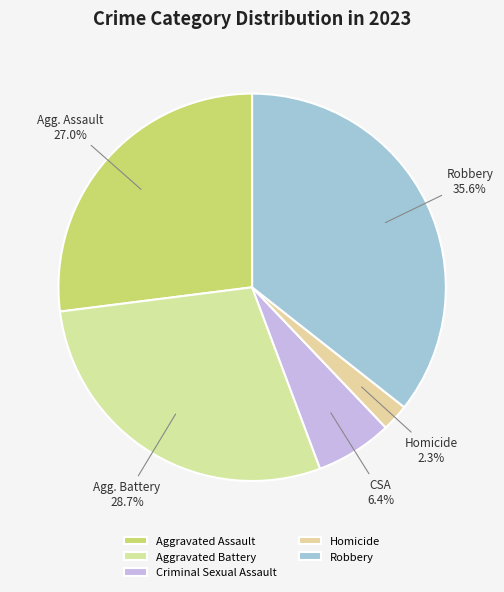

Rank the categories by value from lowest to highest.

Homicide, Criminal Sexual Assault, Aggravated Assault, Aggravated Battery, Robbery